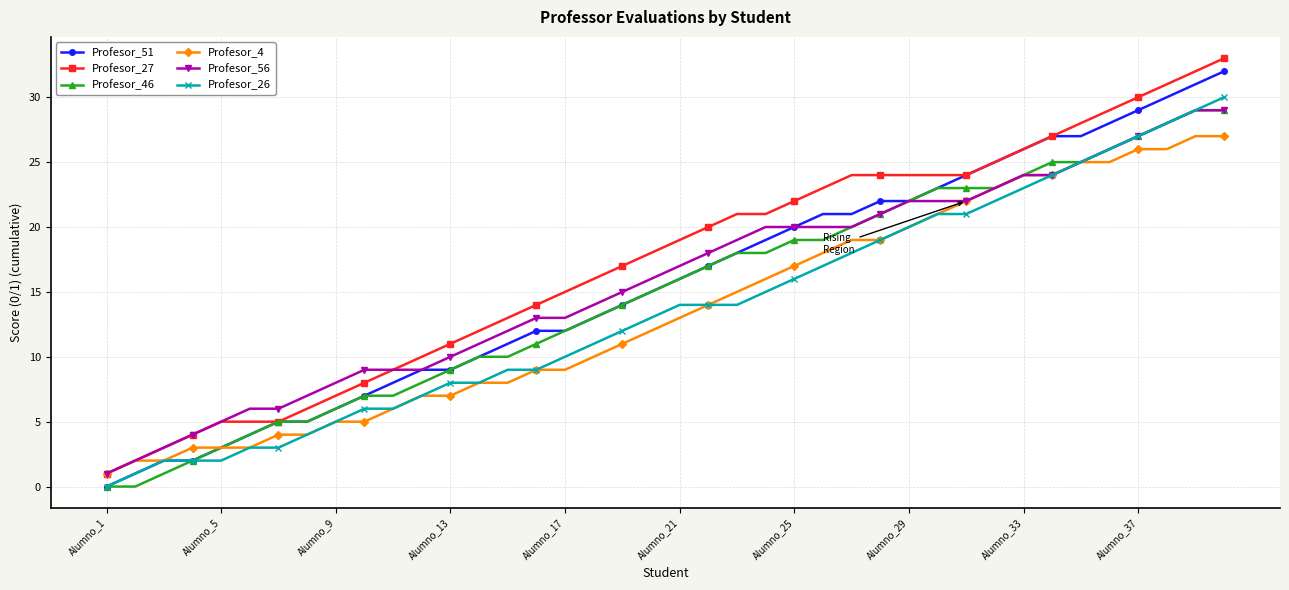

Which series has the largest total across all categories?

Profesor_27